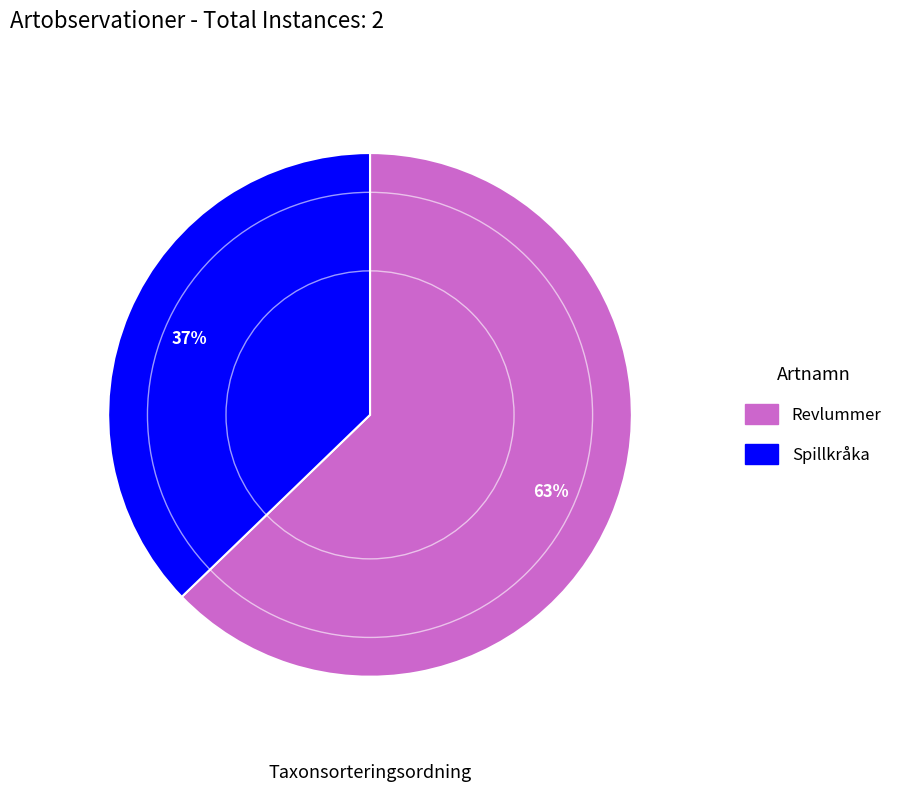

Is Revlummer the majority of the pie?

Yes